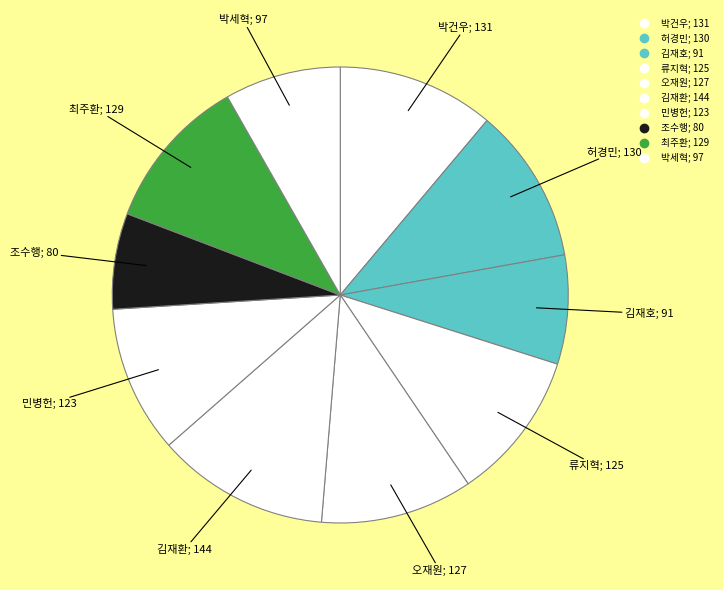

Count the number of slices in the pie.

10